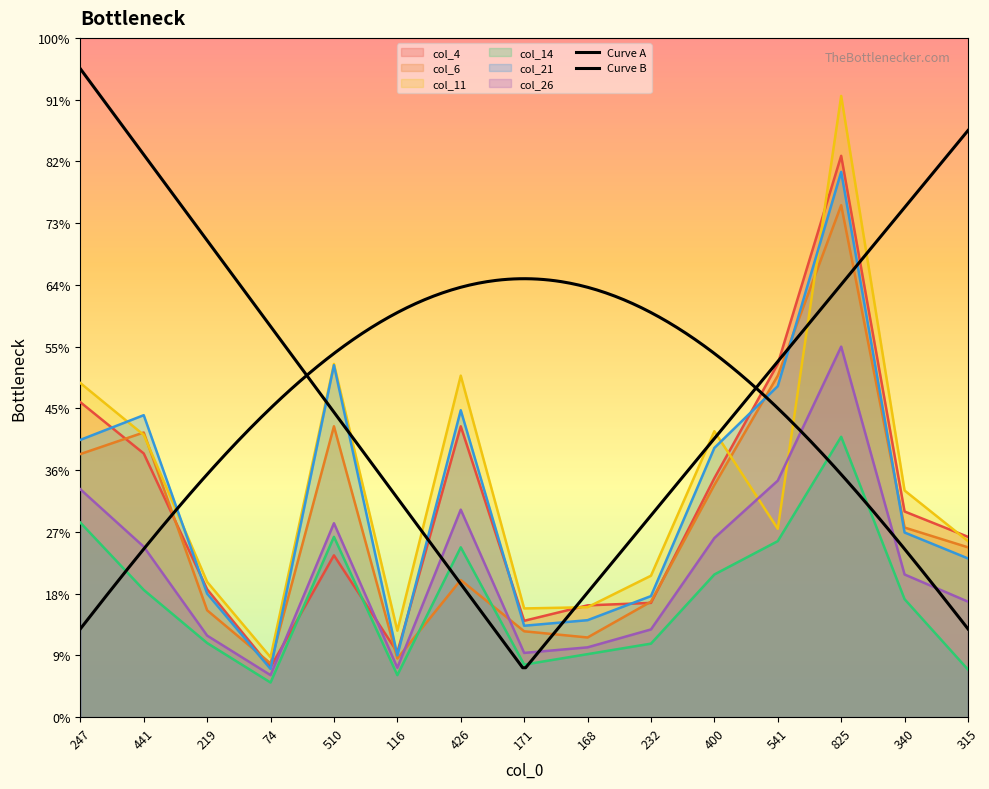

True or false: col_21 and col_14 cross at least once.

False